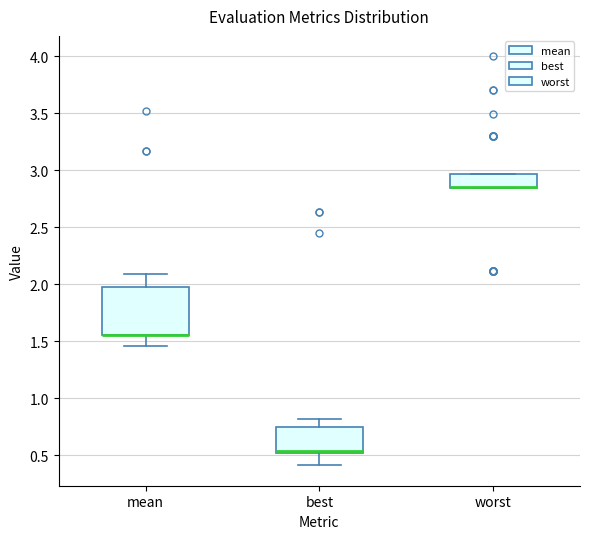

Comparing the boxes themselves (not the whiskers), which one is the tallest?

mean